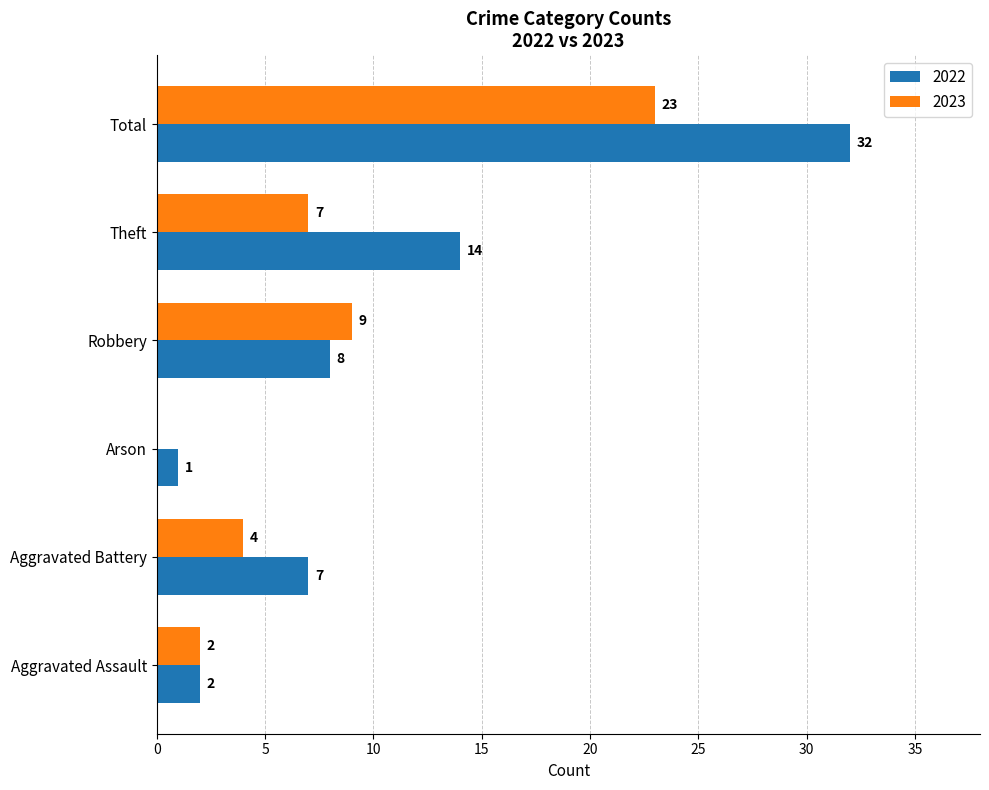

Which series has the largest total across all categories?

2022